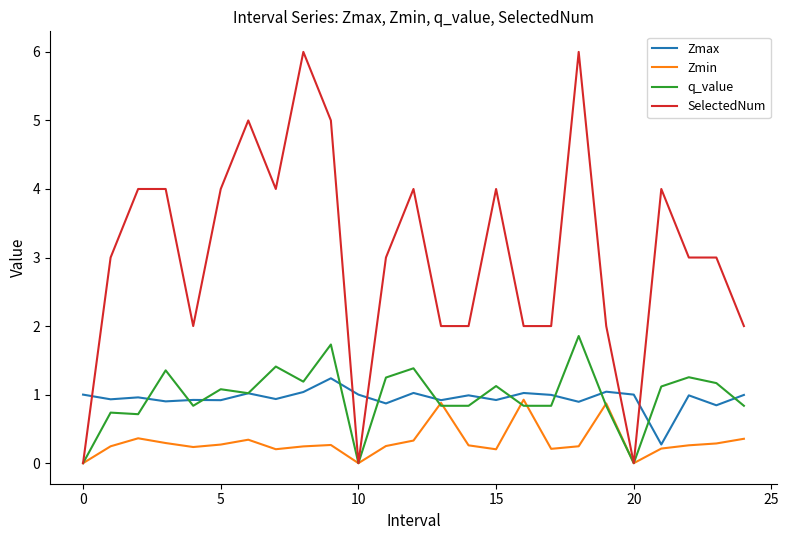

List the series in order of their peak value, lowest first.

Zmin, Zmax, q_value, SelectedNum